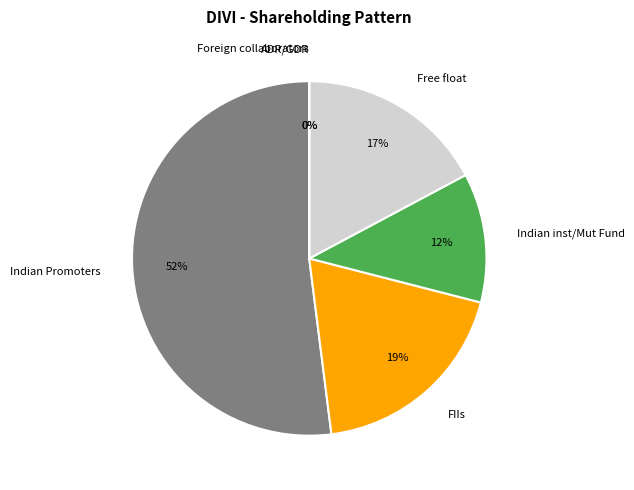

Does ADR/GDR account for over 50% of the chart?

No